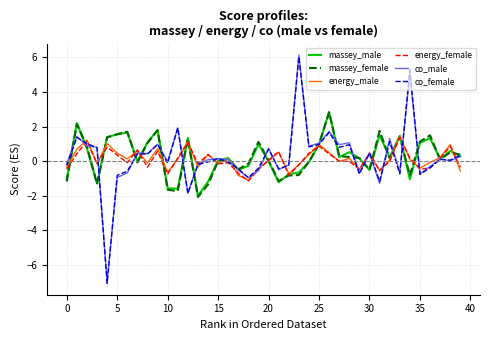

Which series has the widest spread of values?

co_male